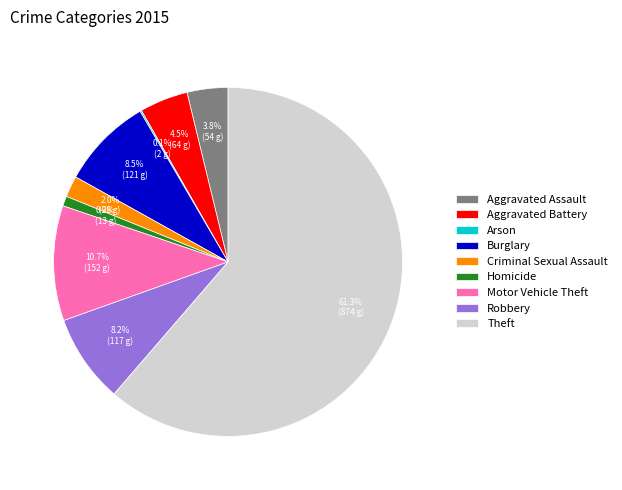

What is the ratio of the value at Criminal Sexual Assault to the value at Aggravated Battery?

0.4